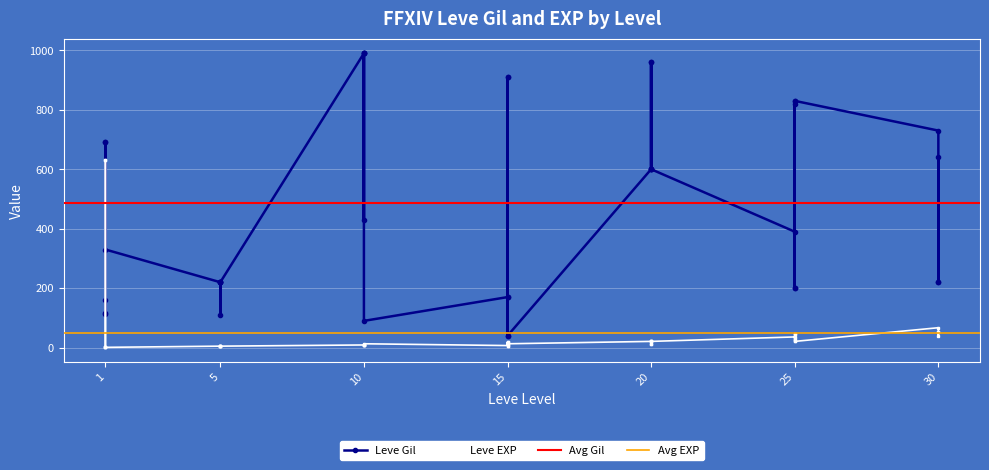

Rank the categories by Leve Gil value from highest to lowest.

10, 10, 10, 10, 20, 20, 15, 15, 25, 25, 25, 30, 1, 1, 30, 20, 20, 20, 20, 10, 25, 1, 5, 5, 5, 5, 5, 30, 30, 25, 25, 15, 15, 1, 1, 1, 5, 10, 15, 15